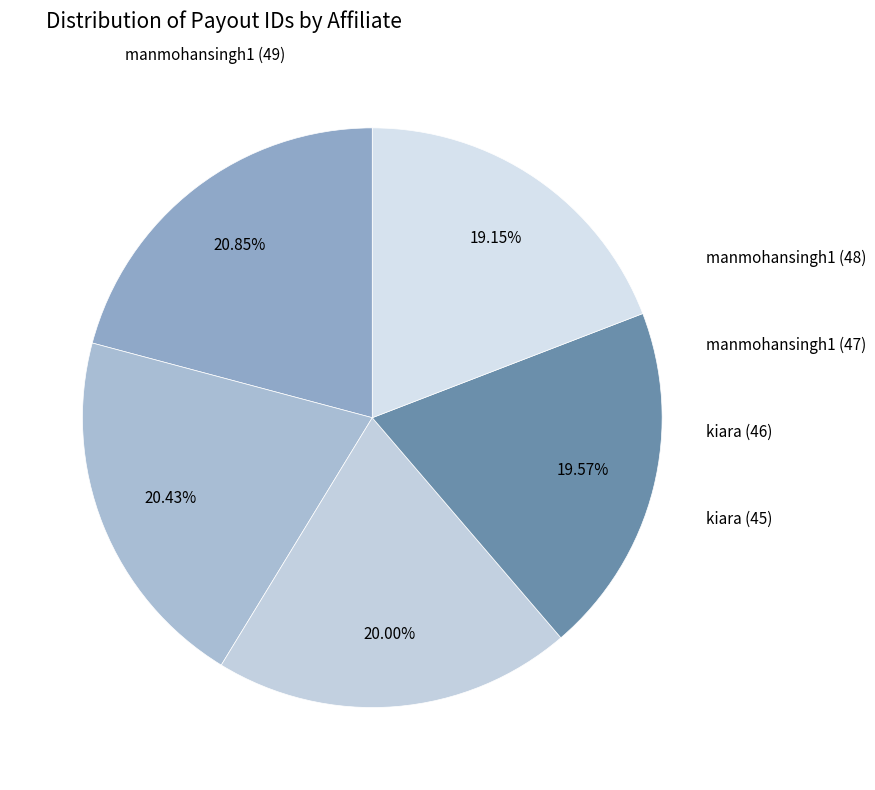

Is there a majority slice in this chart?

No